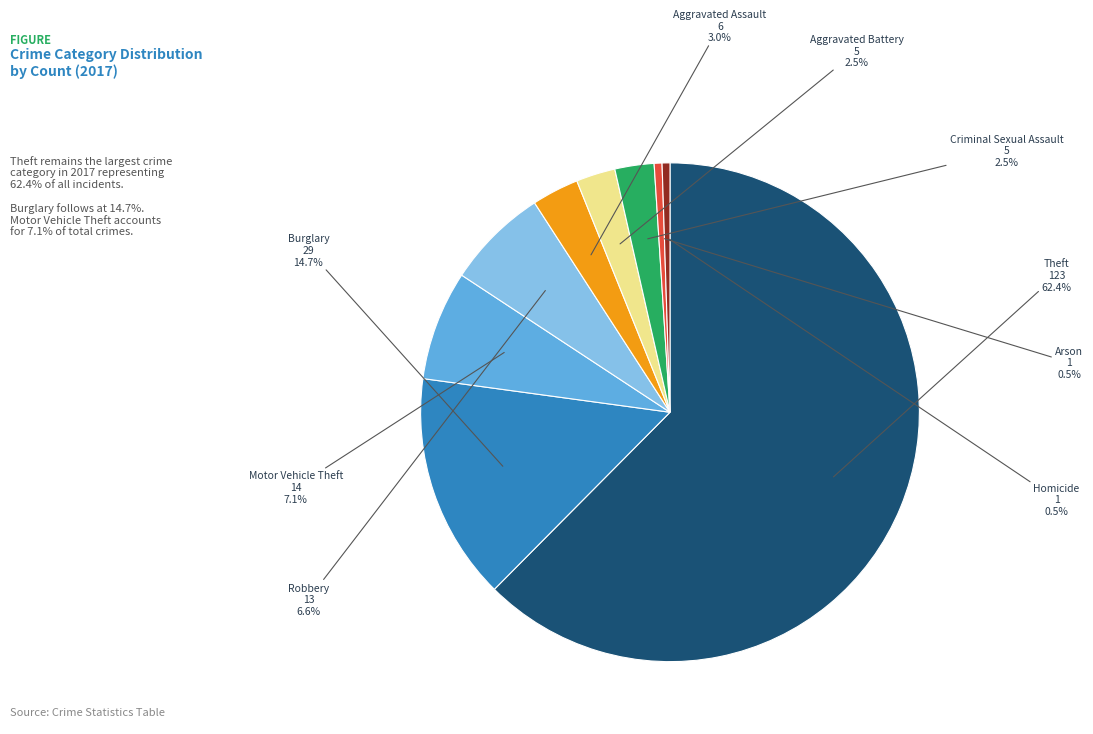

Is there any slice that represents more than half of the pie?

Yes